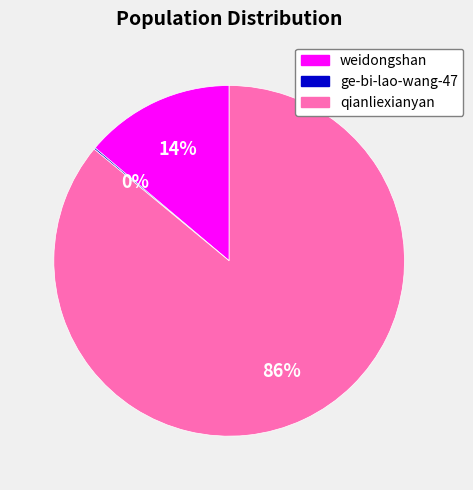

To the nearest percent, what is the difference between the largest and smallest slice percentages?

86%